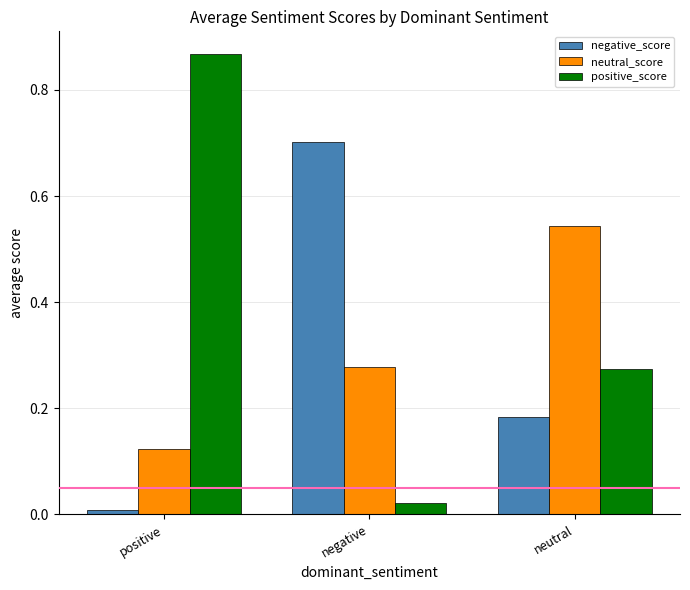

What is the difference between the highest and lowest values at negative?

0.7